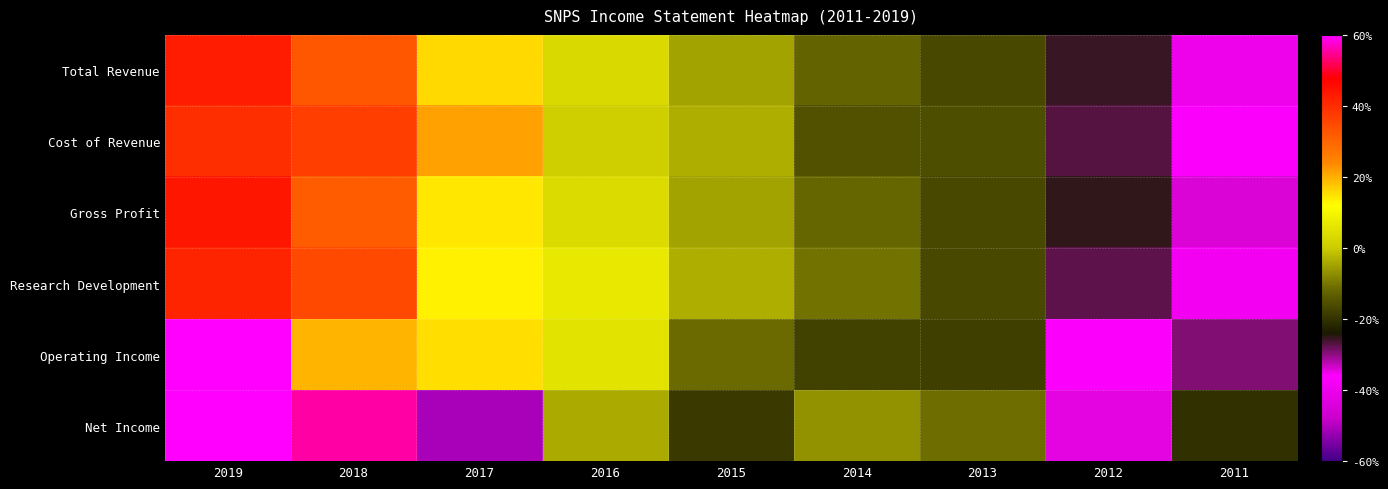

At which category is the sum across all series the highest?

2019